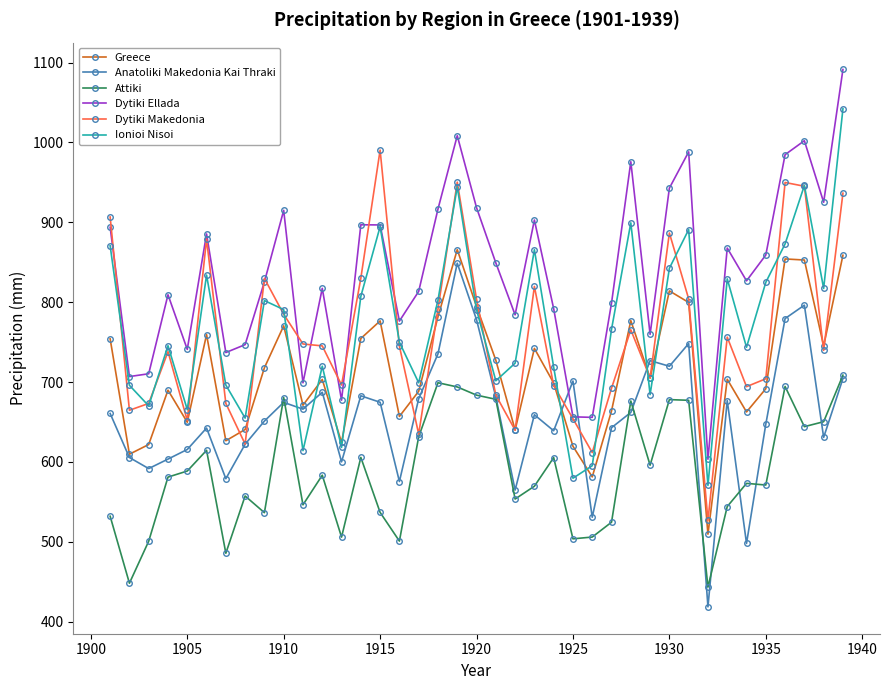

What is the minimum value for Dytiki Ellada?

603.5